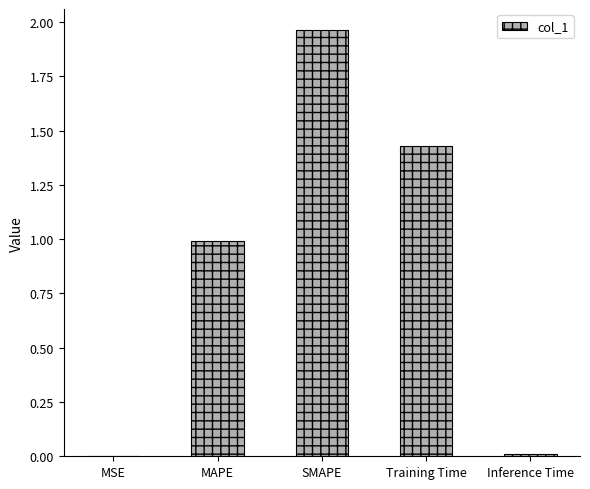

Which category has the highest value across all series?

SMAPE